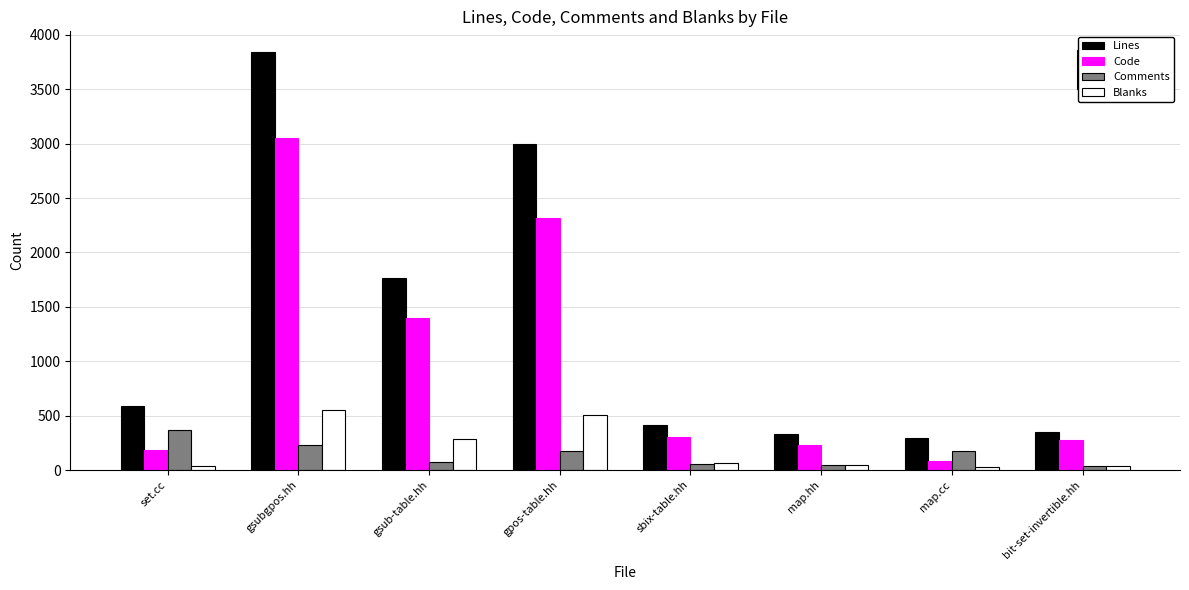

At which category is the sum across all series the highest?

gsubgpos.hh